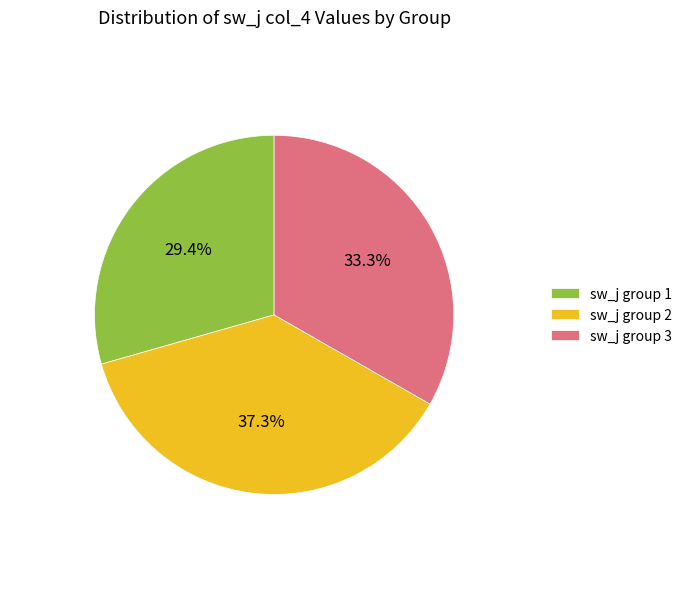

Rank the categories by value from highest to lowest.

sw_j group 2, sw_j group 3, sw_j group 1